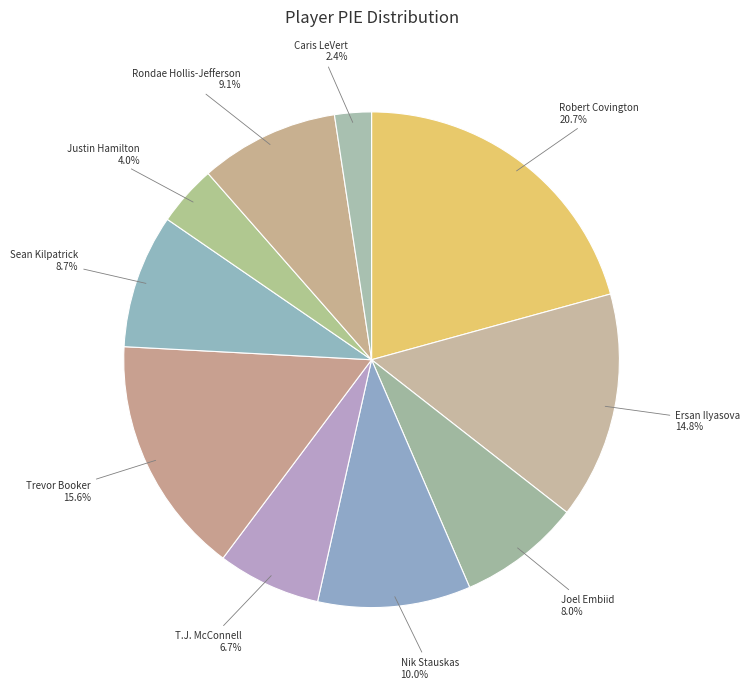

Which slice is the smallest?

Caris LeVert